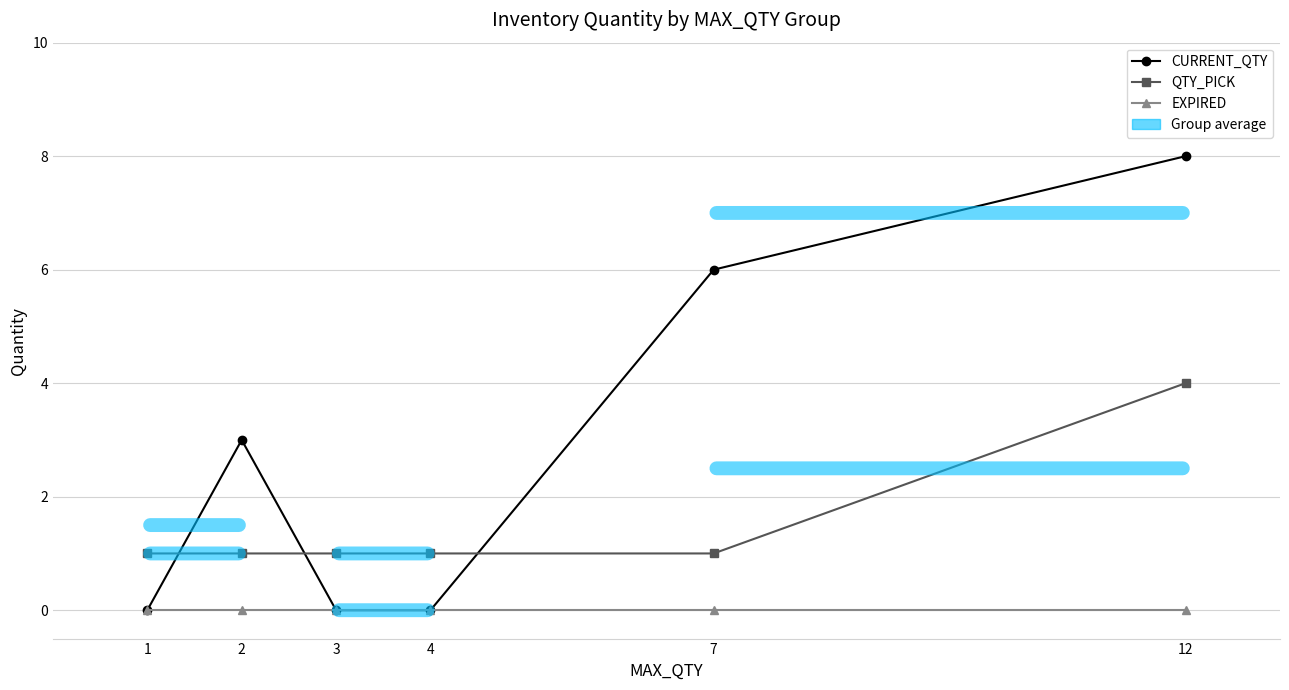

Does the chart have visible grid lines?

Yes